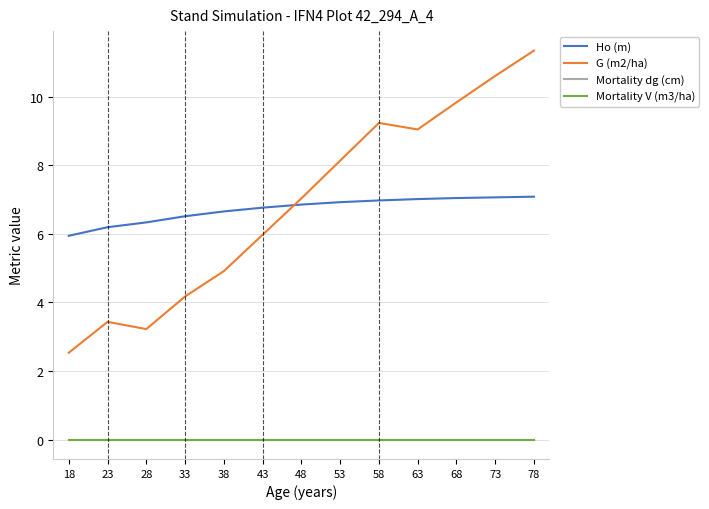

Does the chart display data point markers on the line(s)?

No